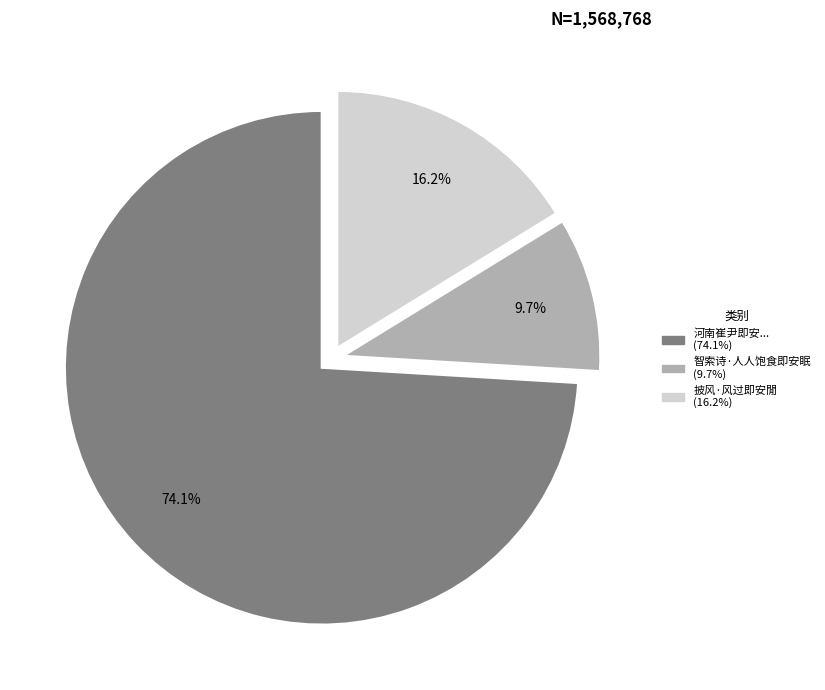

Is there a majority slice in this chart?

Yes